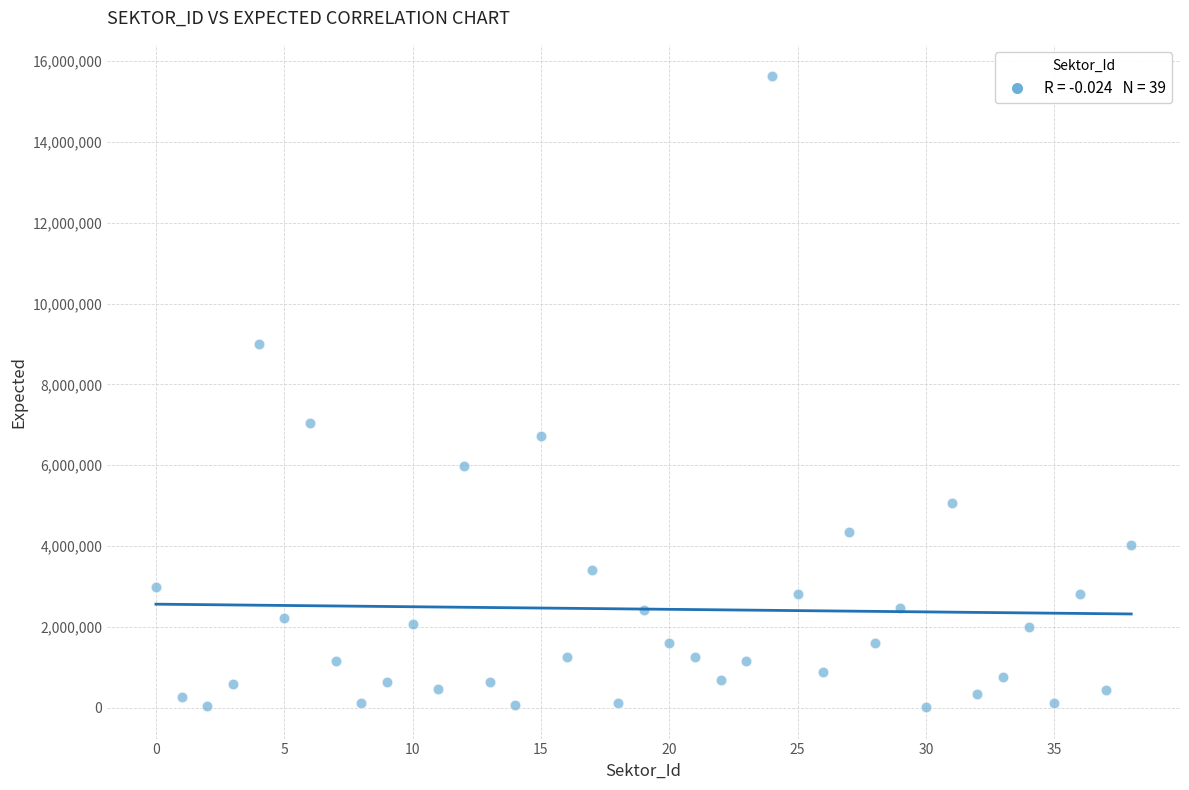

What is the range of Y values (max minus min)?

15599728.7